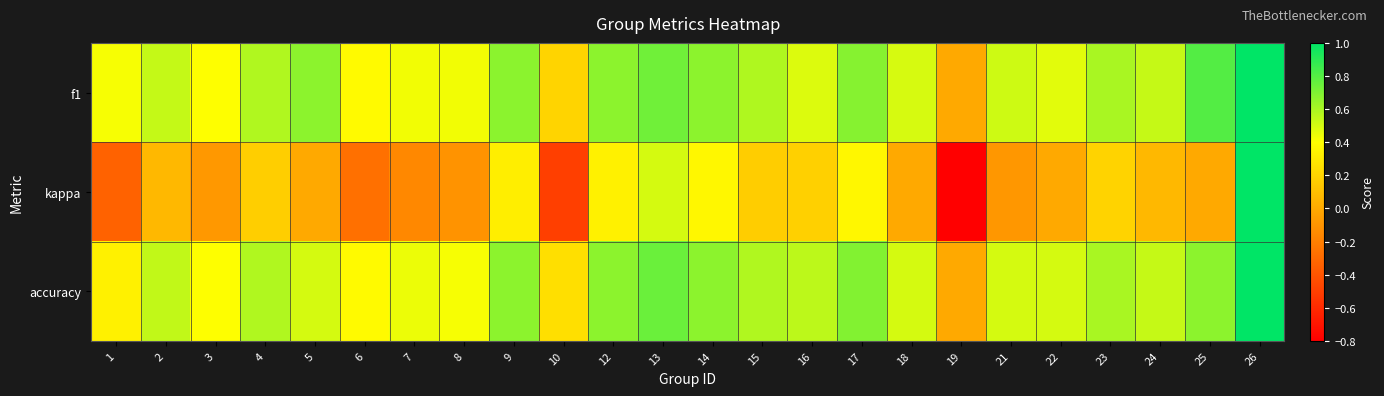

At how many categories does at least one series exceed 0?

23